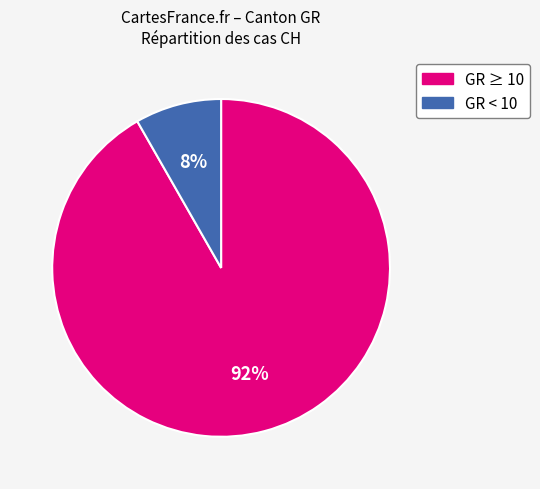

To the nearest percent, what is the average slice percentage?

50%